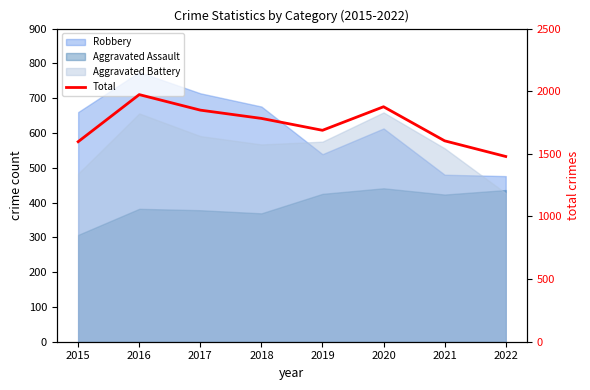

Reading left to right, list all the values displayed in this chart.

1597	1973	1849	1783	1688	1876	1604	1479